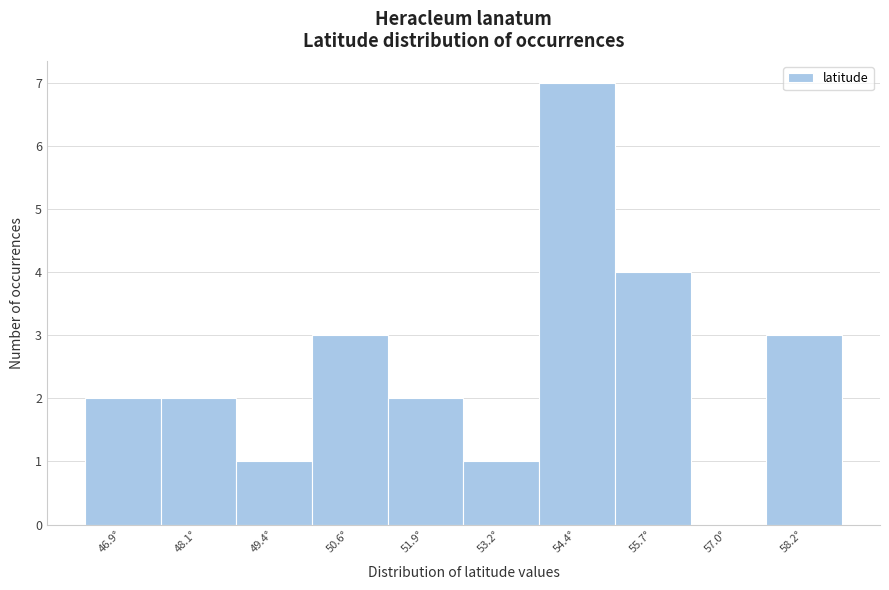

Reading left to right, what are all the values shown in this chart?

46.9°=2	48.1°=2	49.4°=1	50.6°=3	51.9°=2	53.2°=1	54.4°=7	55.7°=4	57.0°=0	58.2°=3